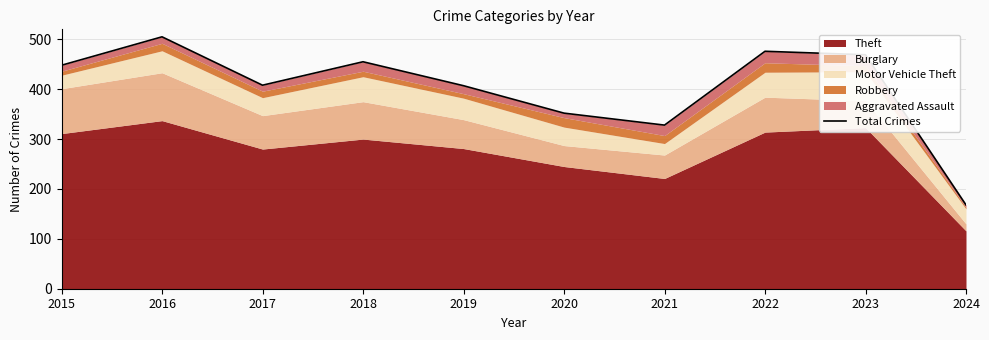

True or false: the data shows 476 at 2022.

True